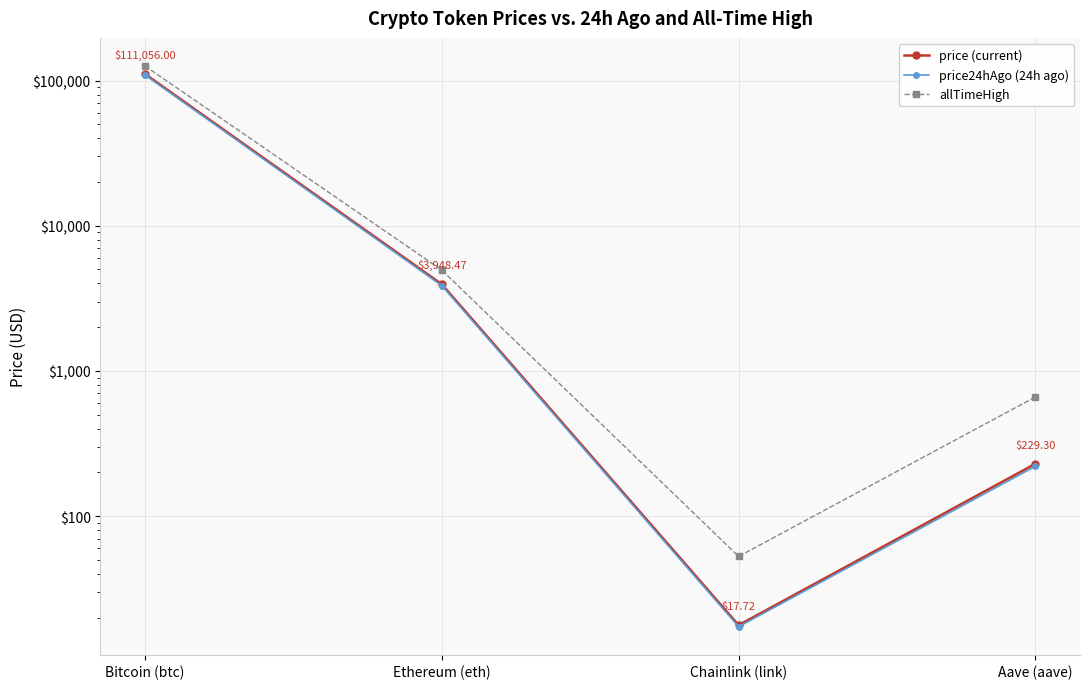

The price (current) series shows 111056.0 at Bitcoin (btc). True or false?

True